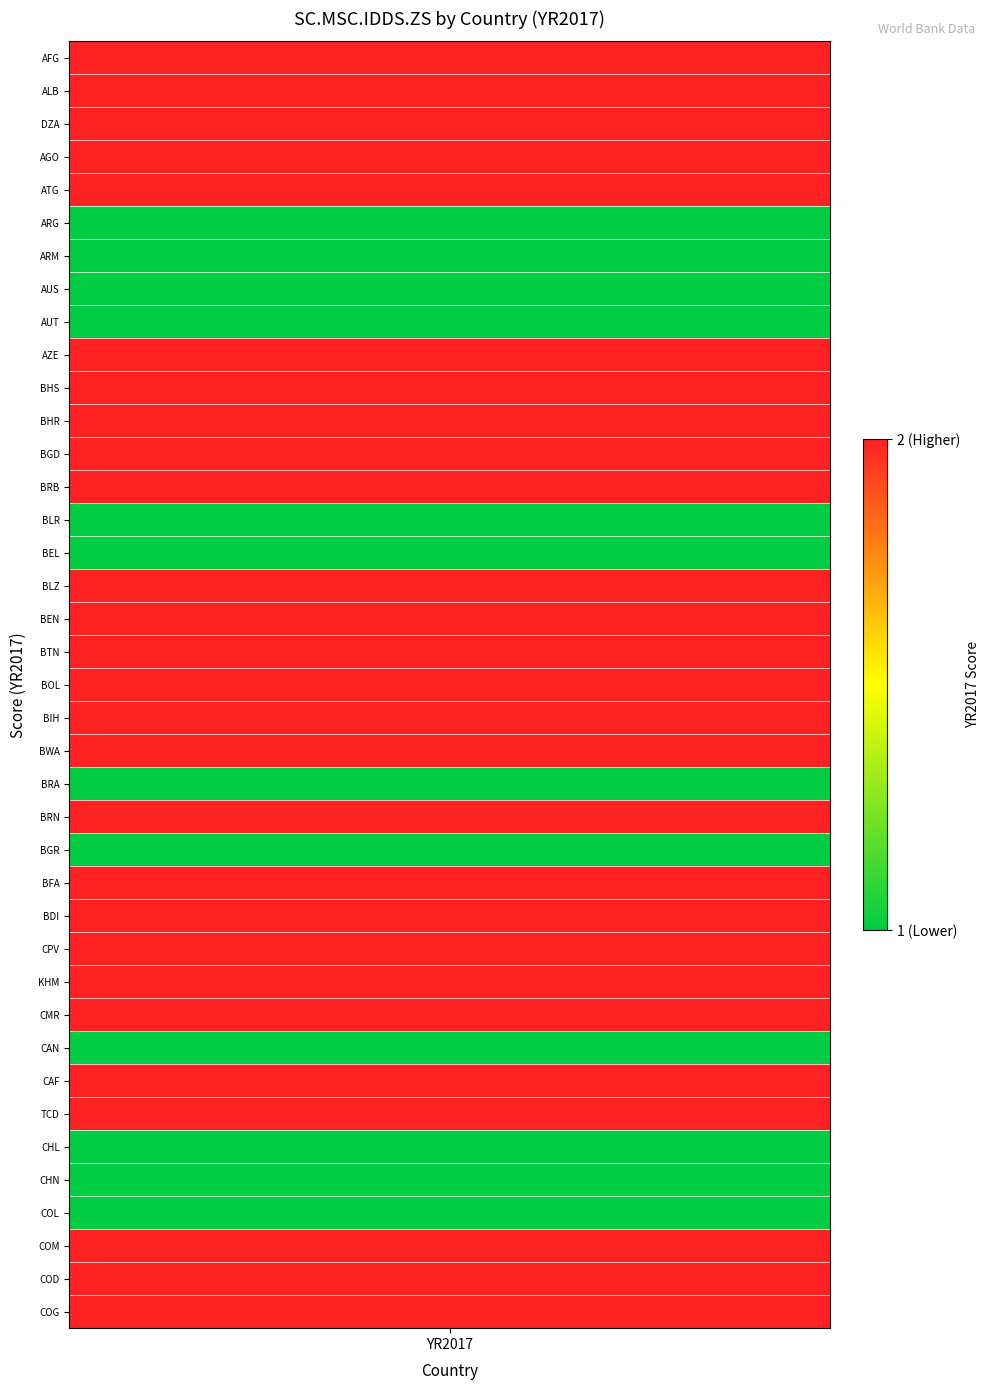

The chart shows a value of 1 at CHL. True or false?

True